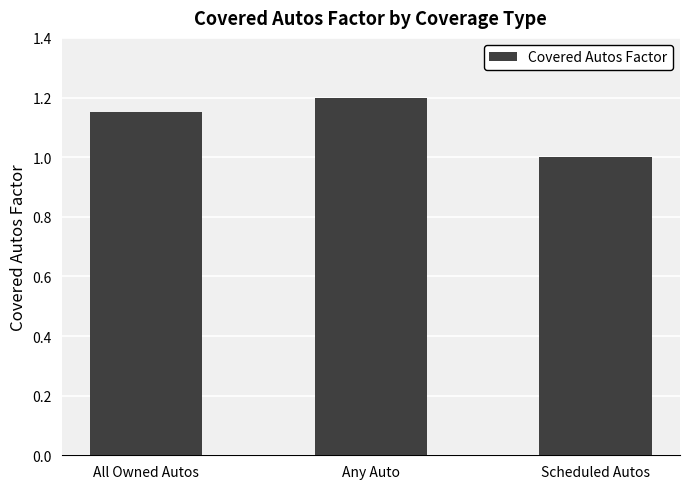

How many distinct data groups are displayed?

1